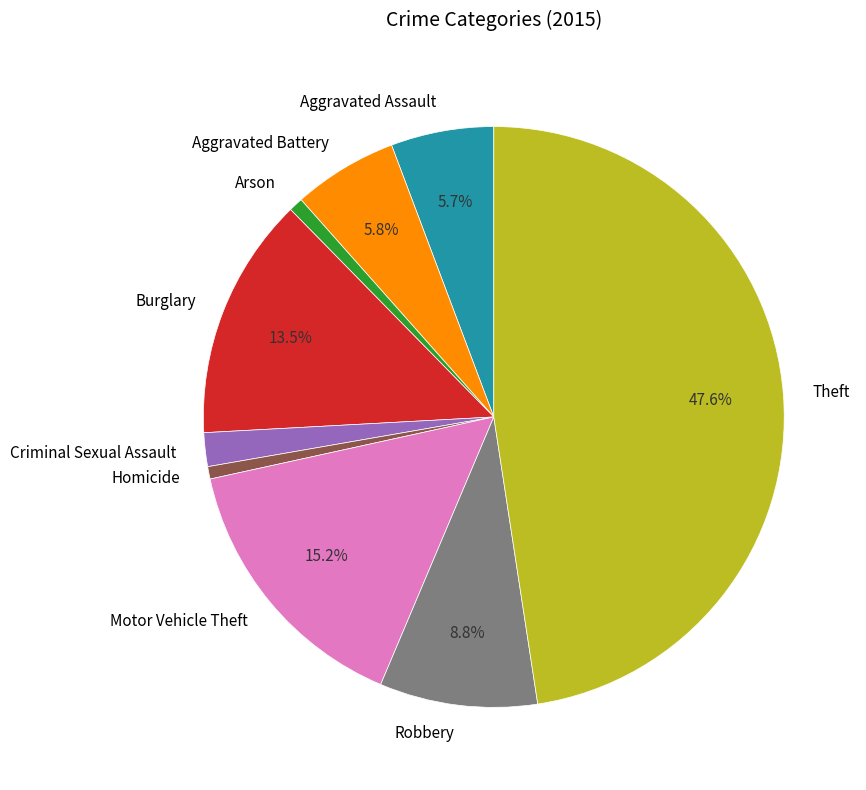

To the nearest percent, what portion does Criminal Sexual Assault represent?

2%